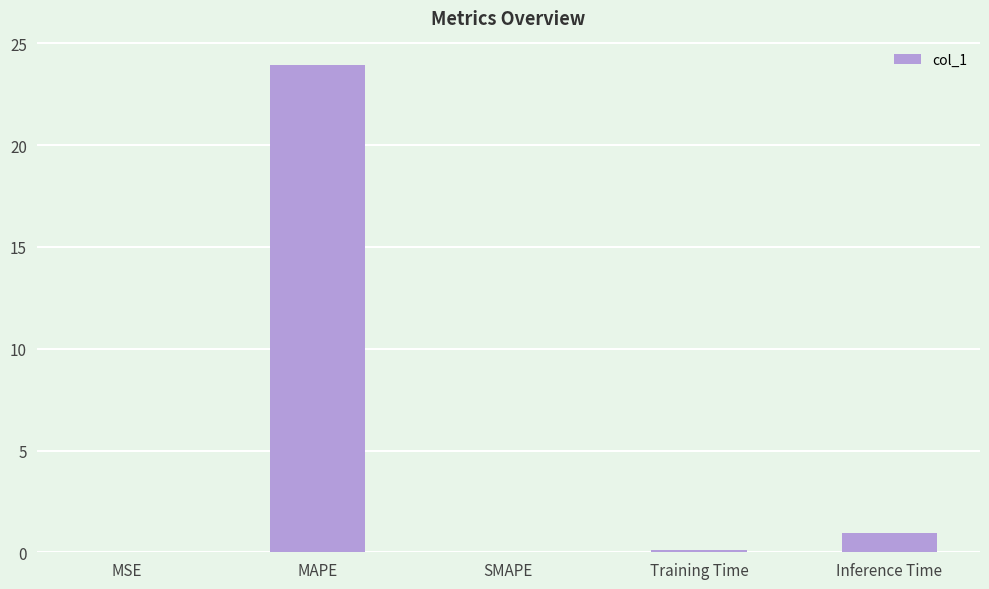

What is the sum of all values?

25.0